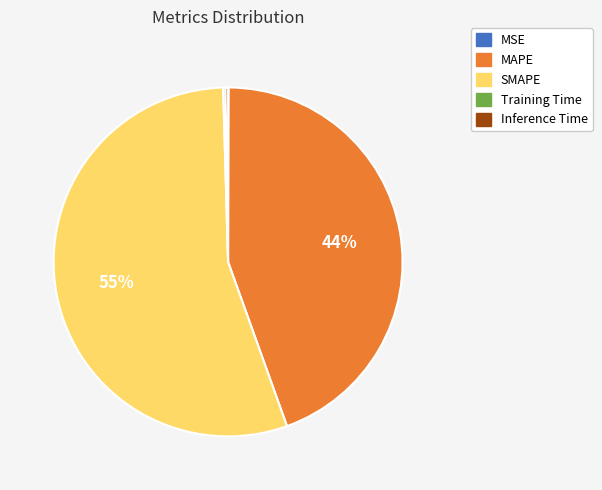

Is it true that SMAPE is 69% of the pie?

False